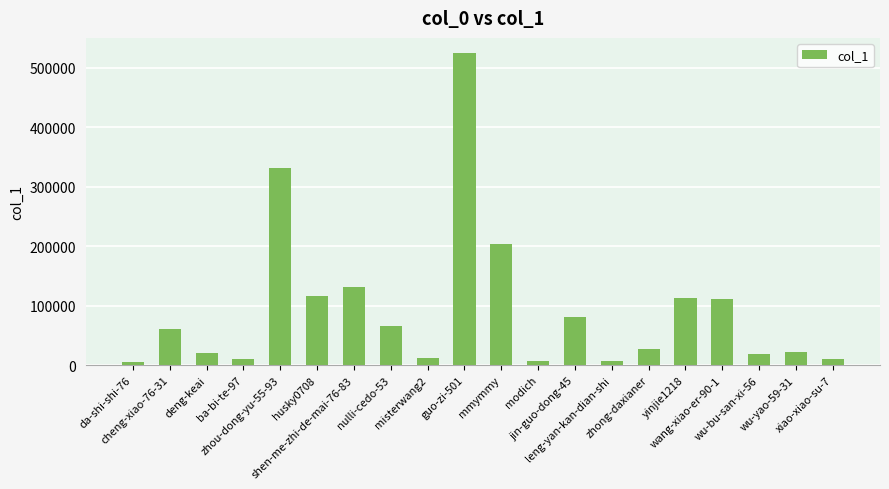

Count the number of data series in this chart.

1